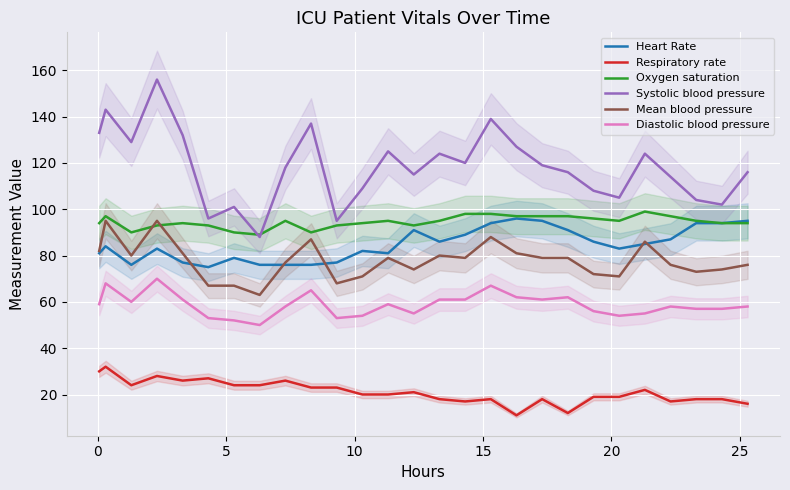

True or false: Diastolic blood pressure and Mean blood pressure intersect in this chart.

False